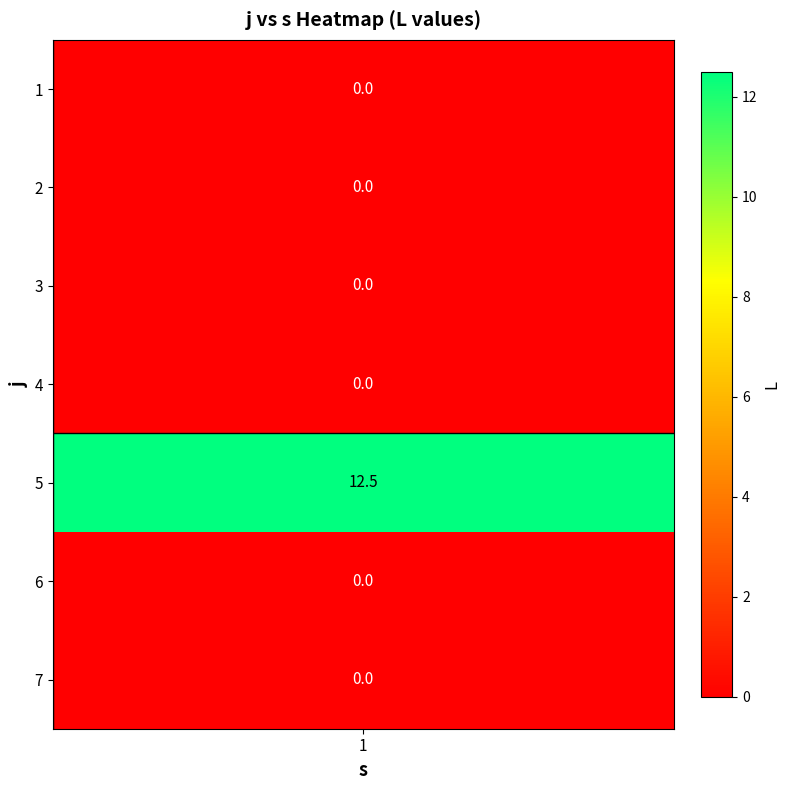

Which has a higher value, 4 or 3?

4